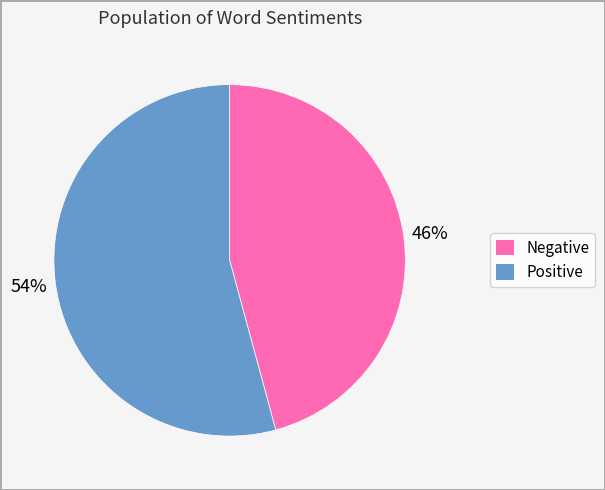

To the nearest percent, what is the difference between the largest and smallest slice percentages?

8%